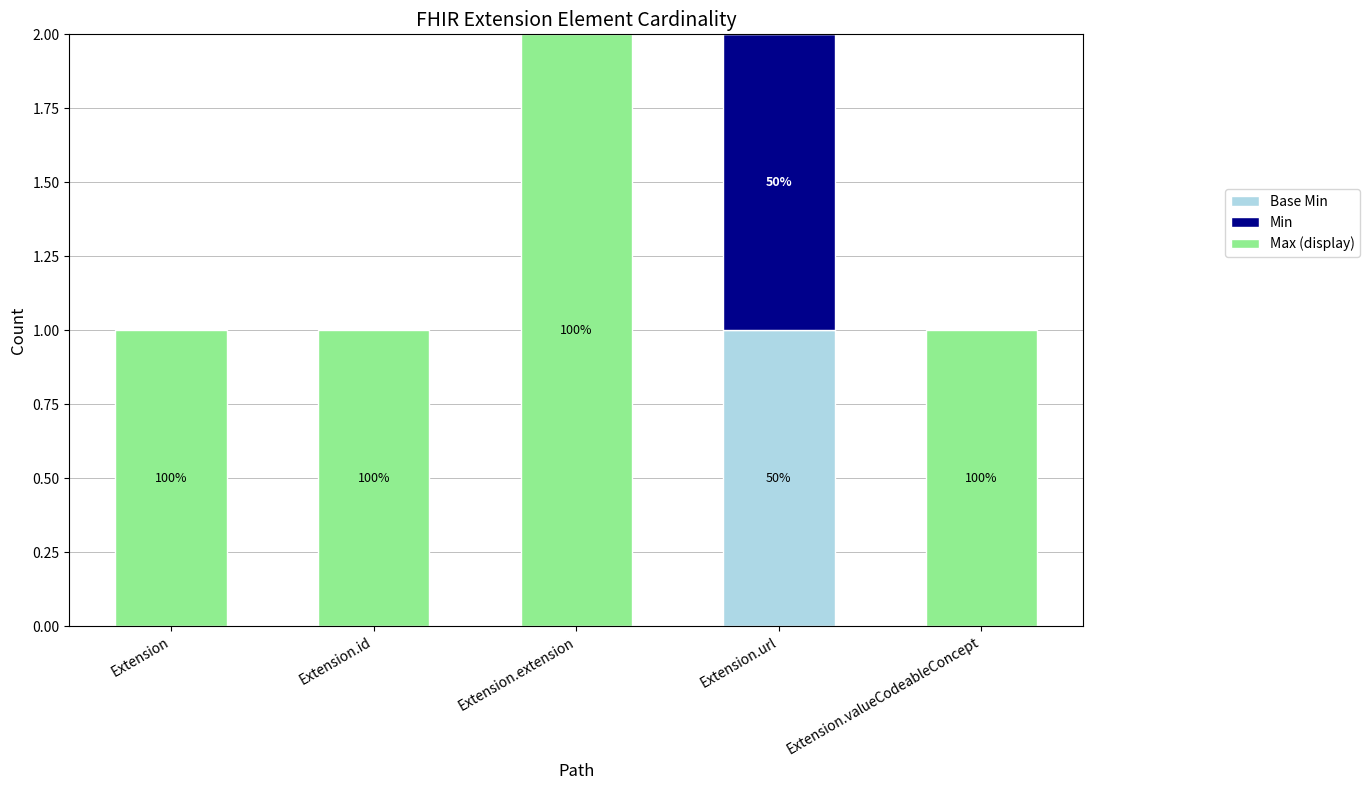

At which category is the sum across all series the highest?

Extension.extension